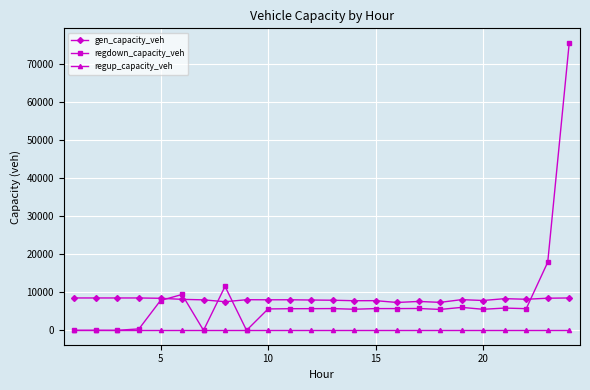

True or false: regup_capacity_veh and gen_capacity_veh intersect in this chart.

False